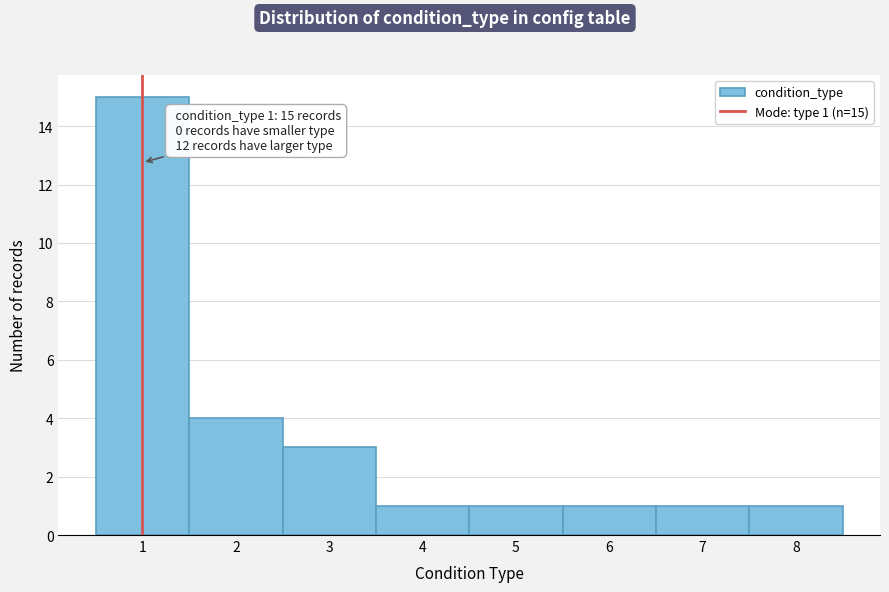

Which range on the x-axis has the tallest bar?

0.5 to 1.5